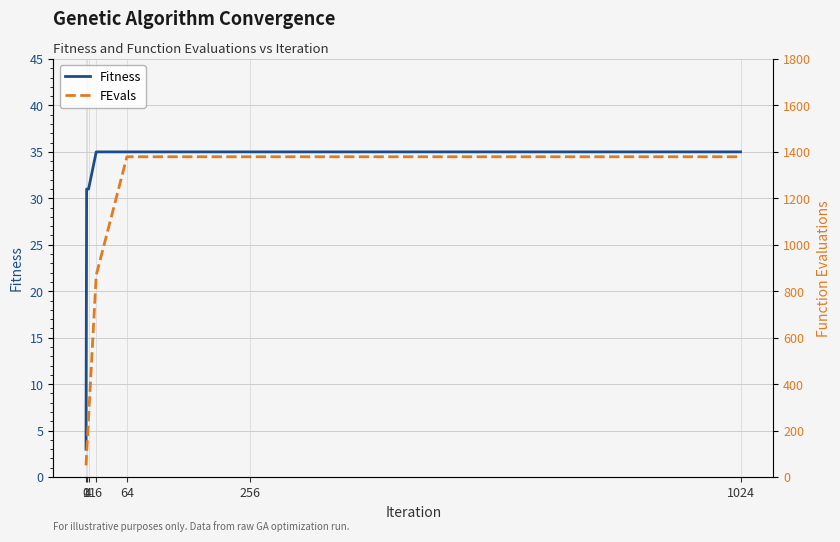

Which series has the largest total across all categories?

FEvals